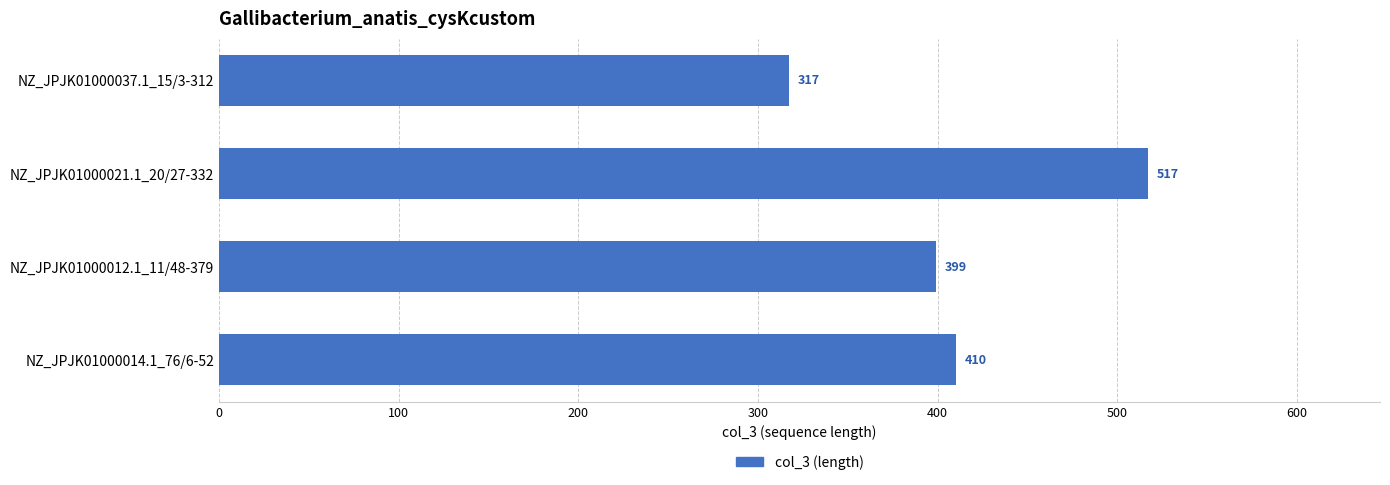

Is it true that the value at NZ_JPJK01000012.1_11/48-379 is 81?

False